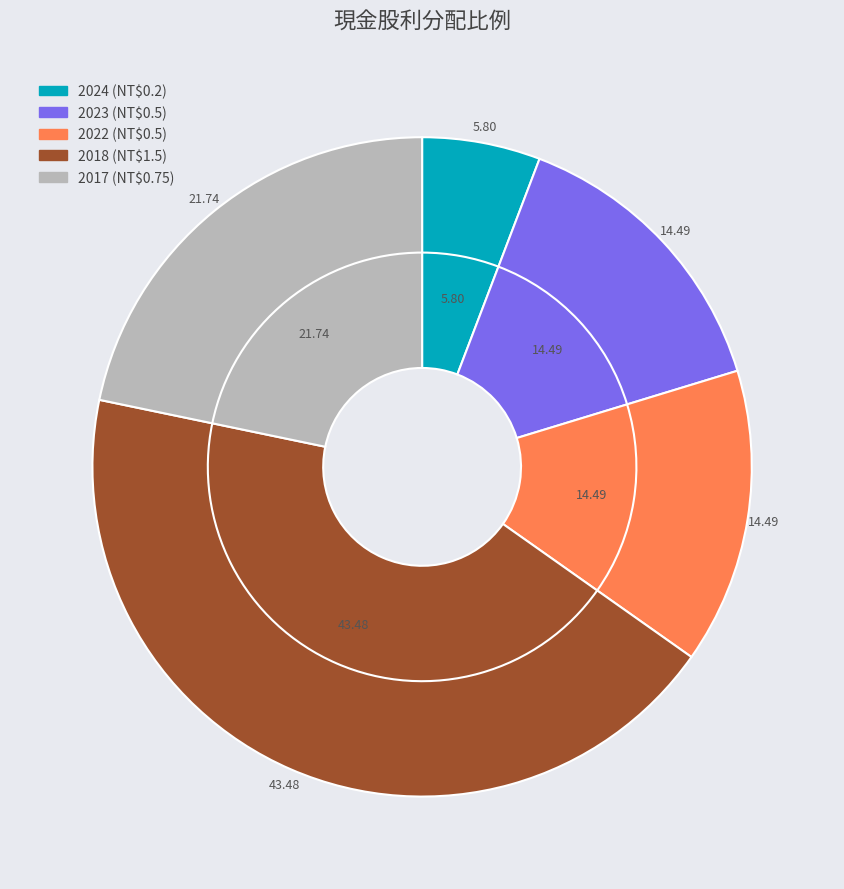

True or false: 2022 accounts for 8% of the total.

False